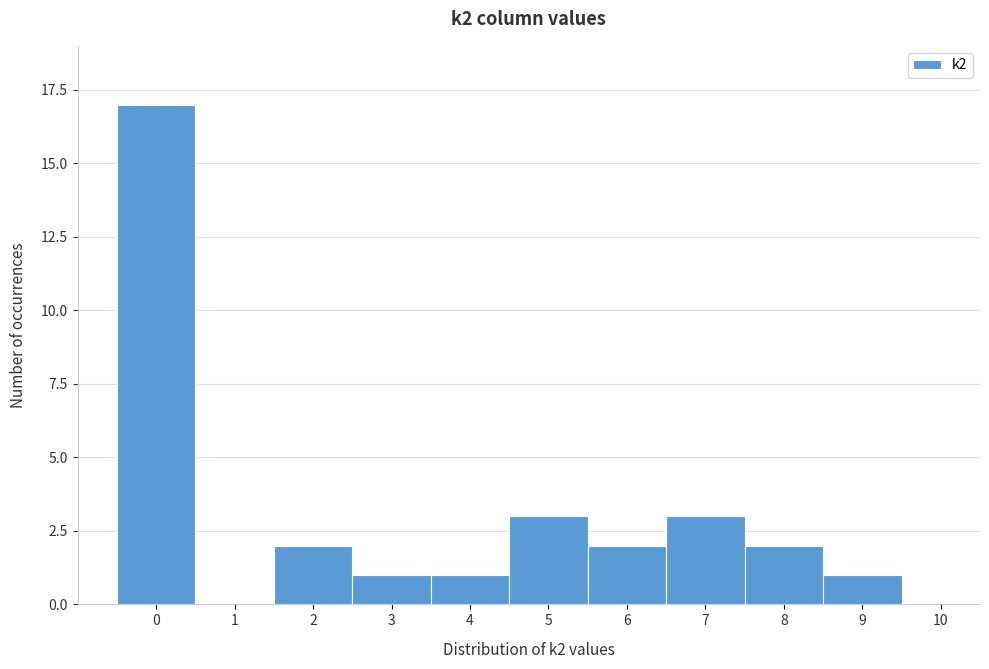

What is the maximum value shown in the chart?

17